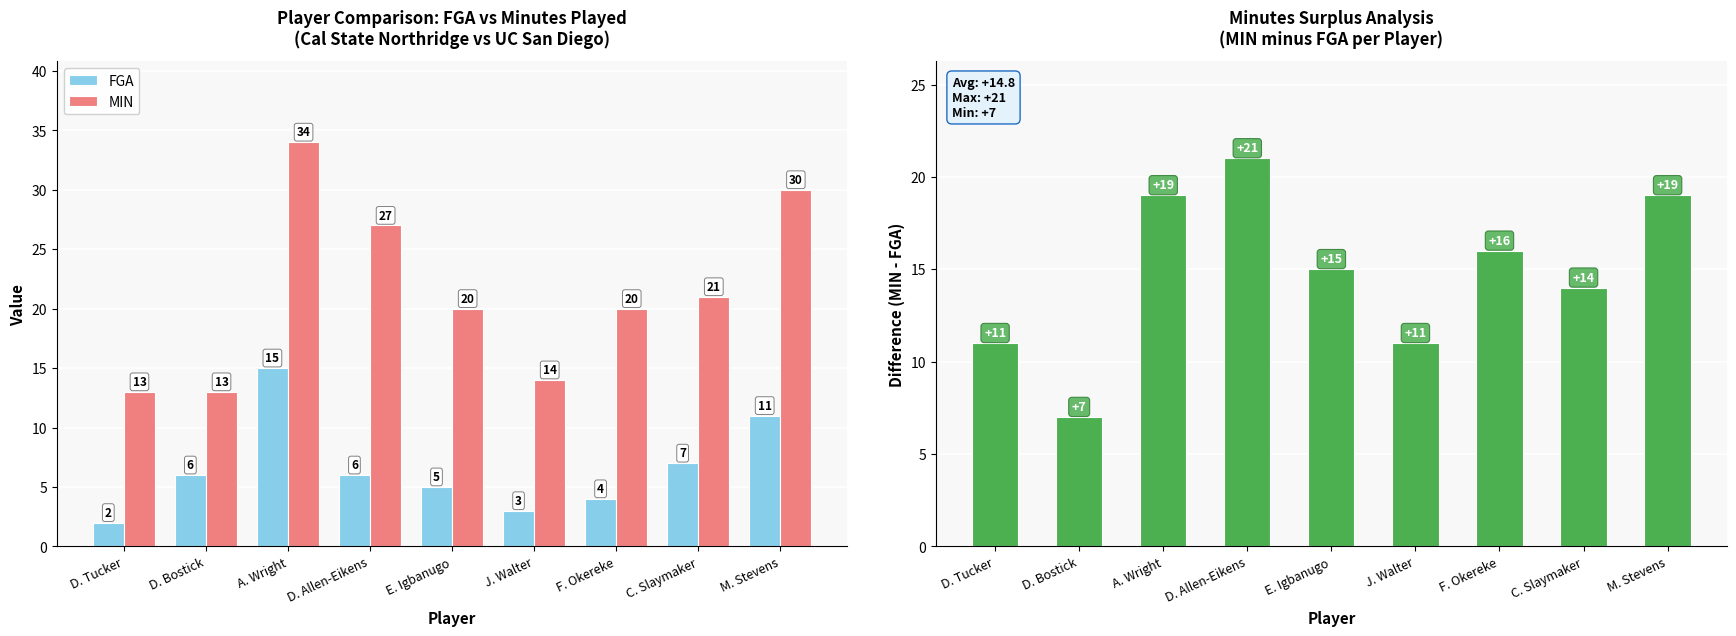

Which series changed the most between D. Allen-Eikens and M. Stevens?

FGA